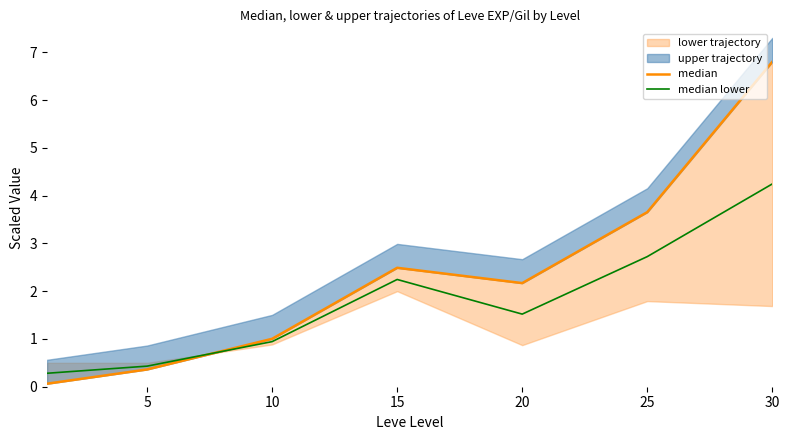

Reading right to left, what are all the values shown in this chart?

median: 6.8	3.7	2.2	2.5	1.0	0.4	0.1
median lower: 4.2	2.7	1.5	2.2	0.9	0.4	0.3